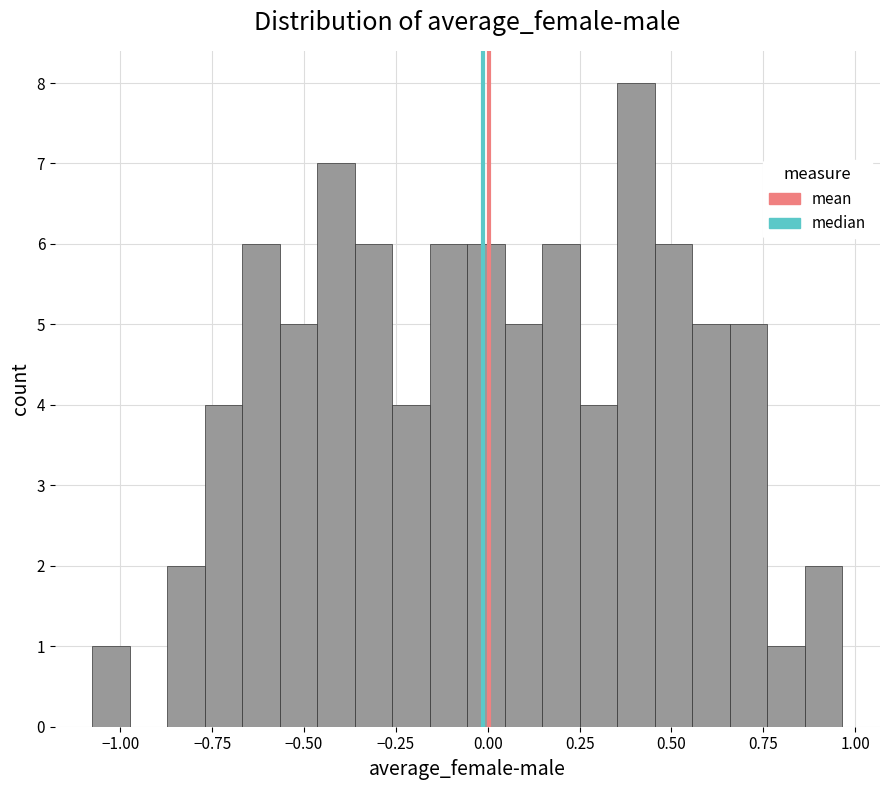

Read against the x-axis, roughly where is the centre of the tallest bar?

0.40